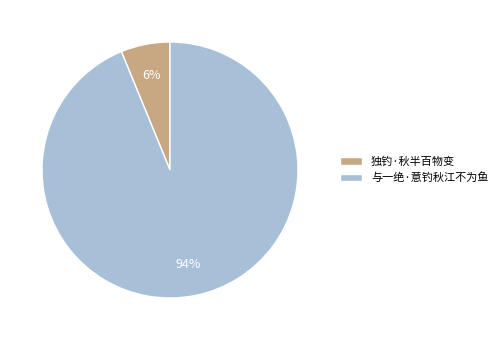

What is the ratio of the value at 独钓·秋半百物变 to the value at 与一绝·意钓秋江不为鱼?

0.1